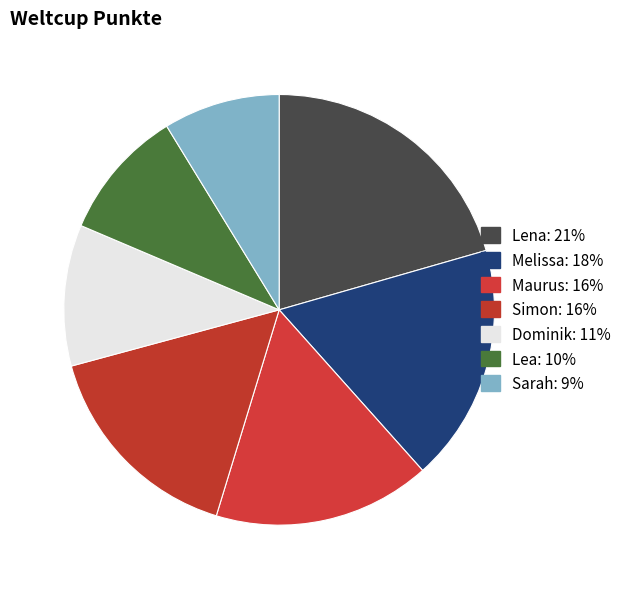

What percentage is NOT represented by Lena?

79.4%